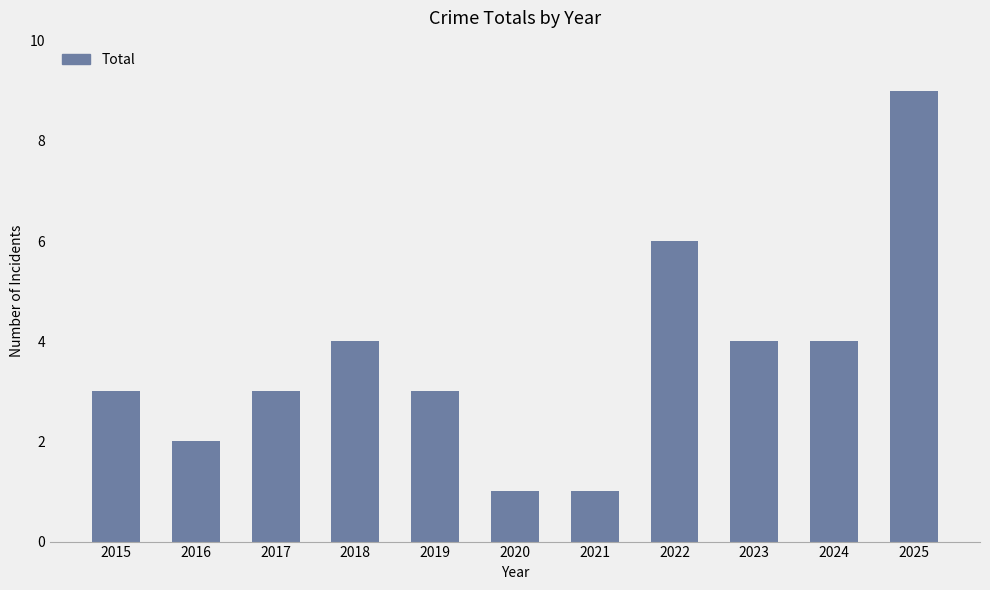

Which has a higher value, 2021 or 2024?

2024